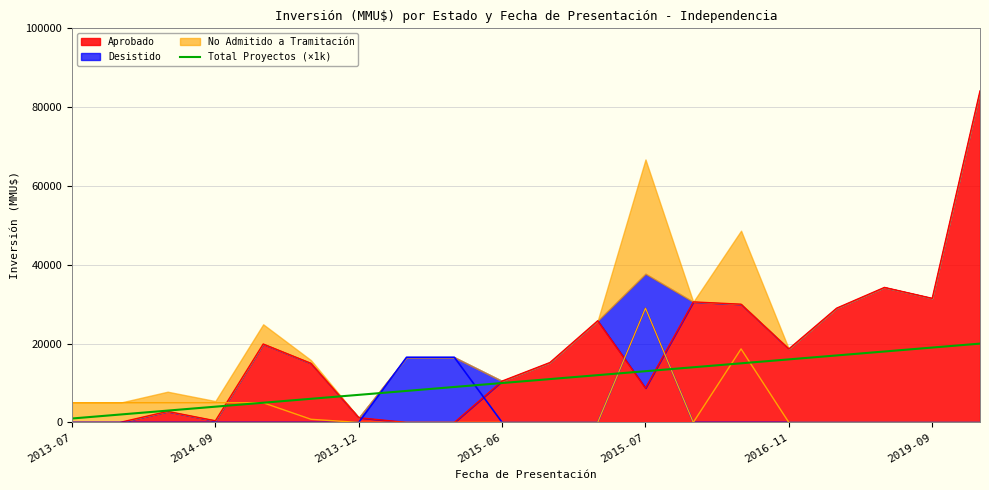

Where is the data nearest to the value 10500?

2015-06